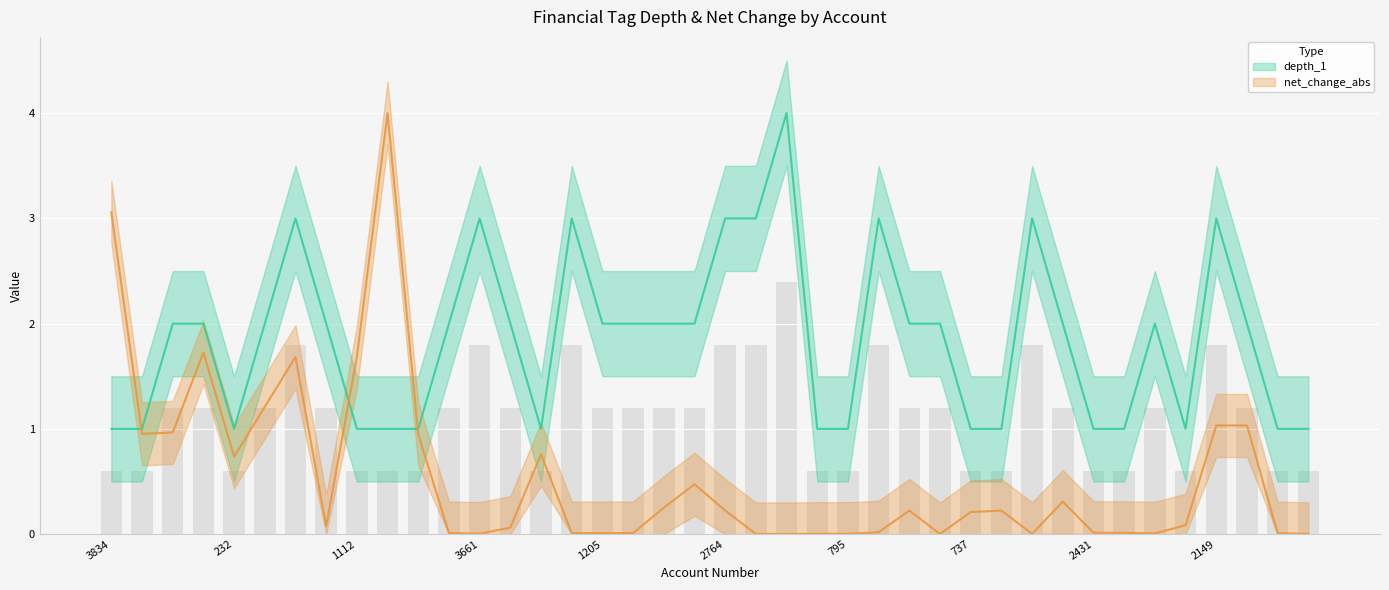

Which series has the widest spread of values?

net_change_abs